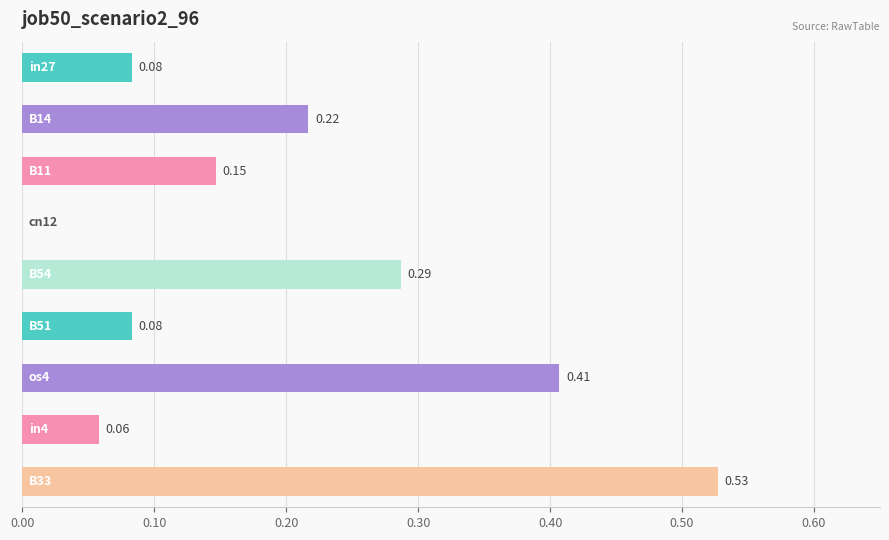

What is the sum of all values?

1.8